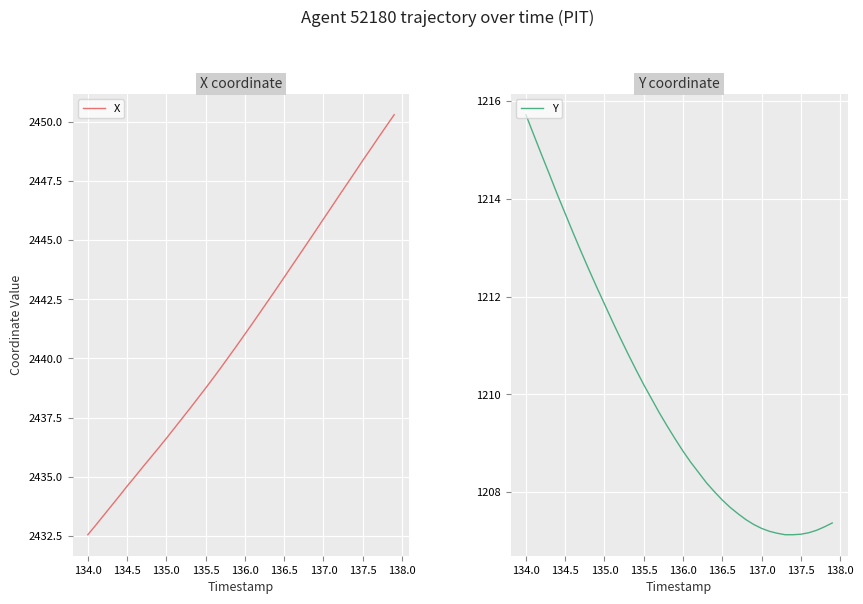

What is the highest value of the X series?

2450.3